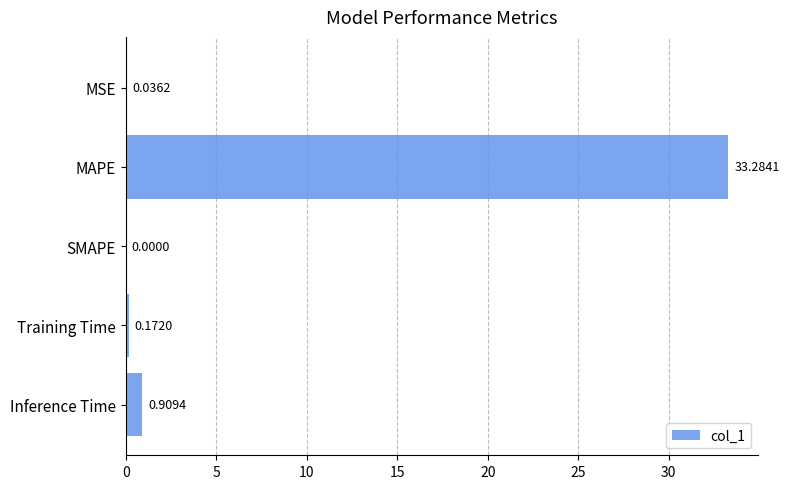

Are the bars grouped side by side (vs. stacked)?

No